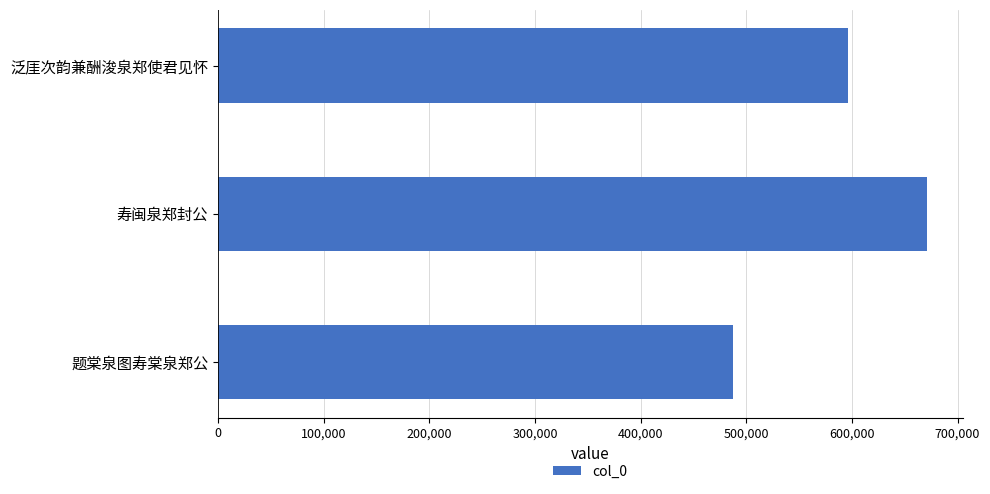

True or false: the data shows 1175291 at 寿闽泉郑封公.

False